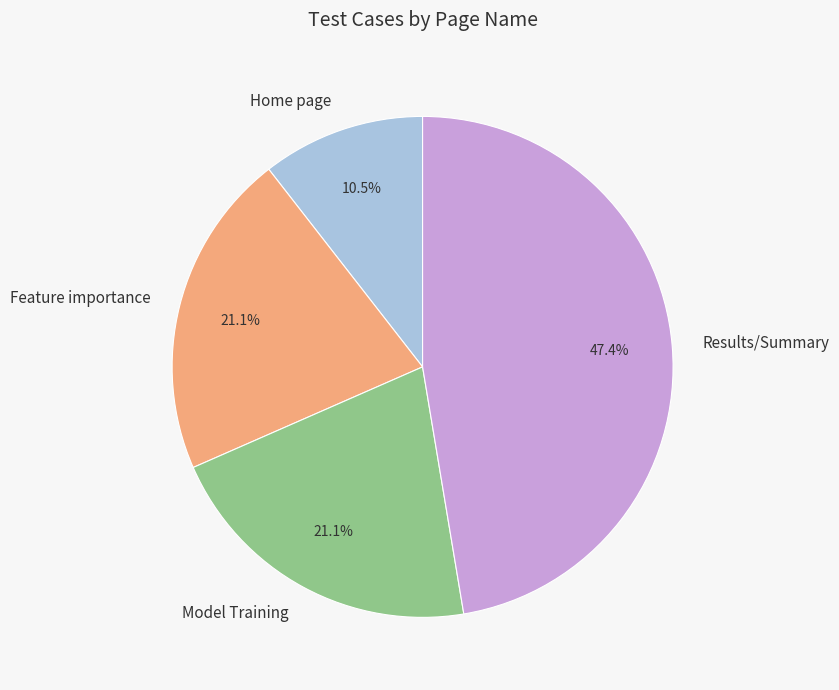

Combined, do Feature importance and Model Training account for over 50%?

No